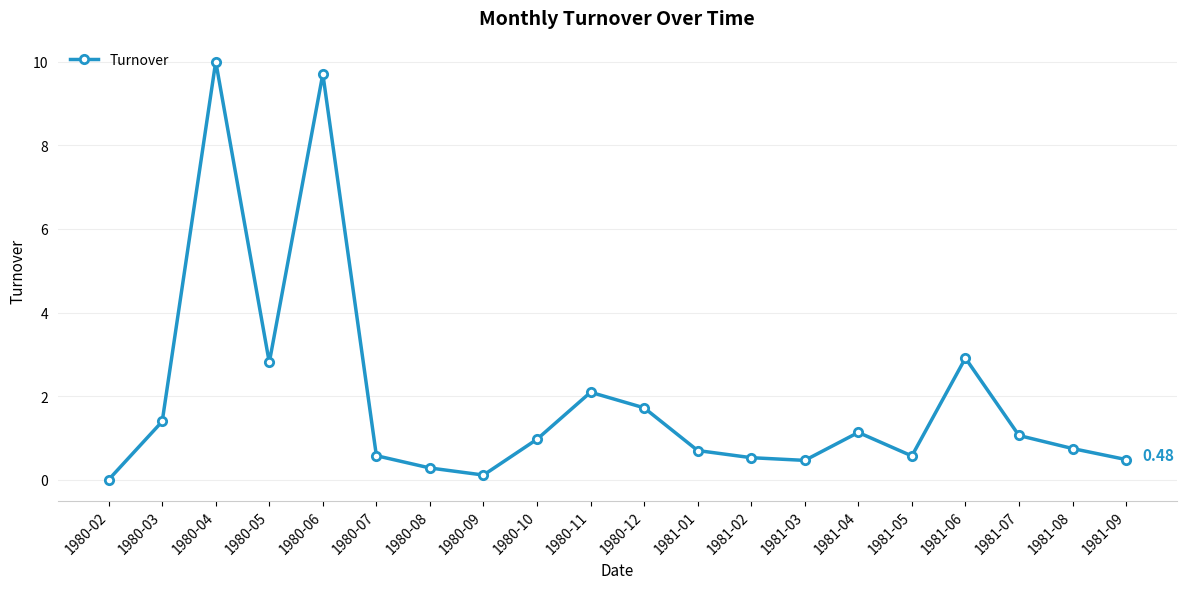

The value at 1981-01 is 0.7. True or false?

True